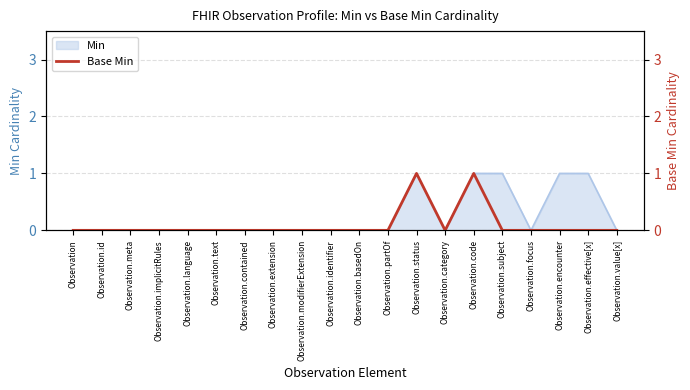

The value of Min at Observation.implicitRules is 0. True or false?

True